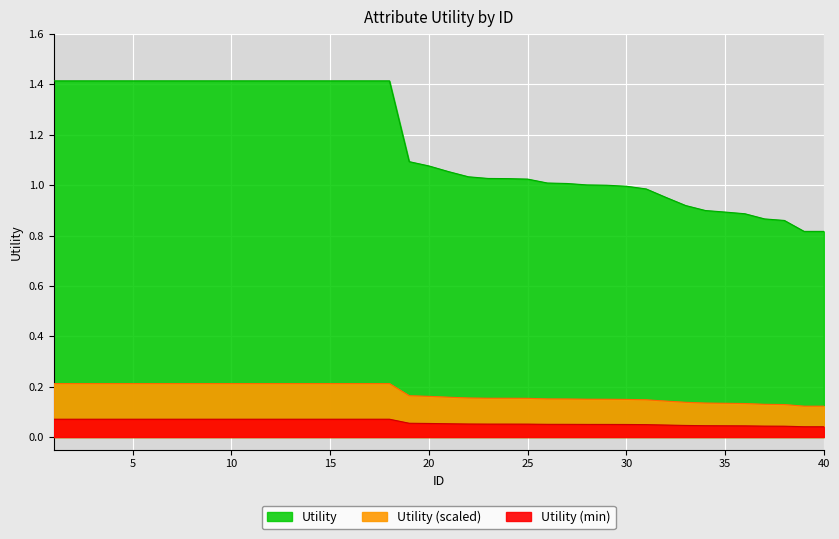

At which label is the value closest to 0?

39